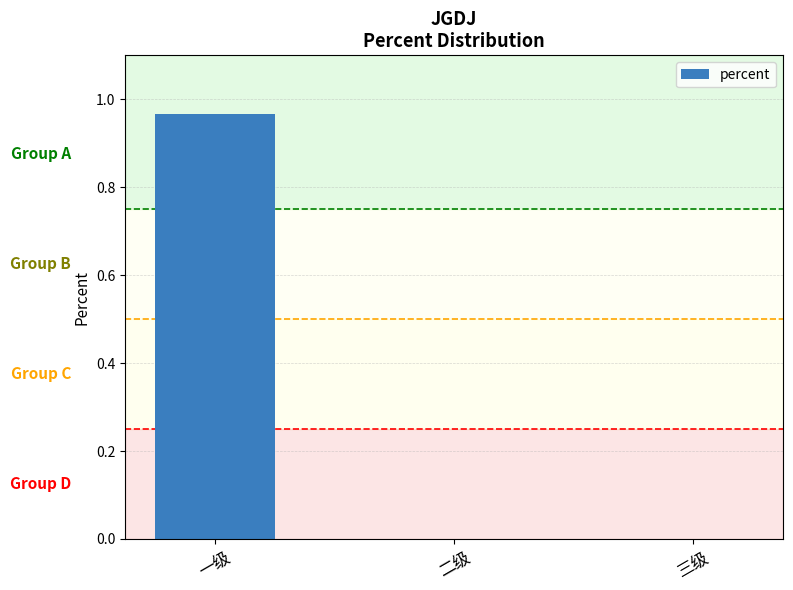

Is it true that the value at 二级 is -0.7?

False